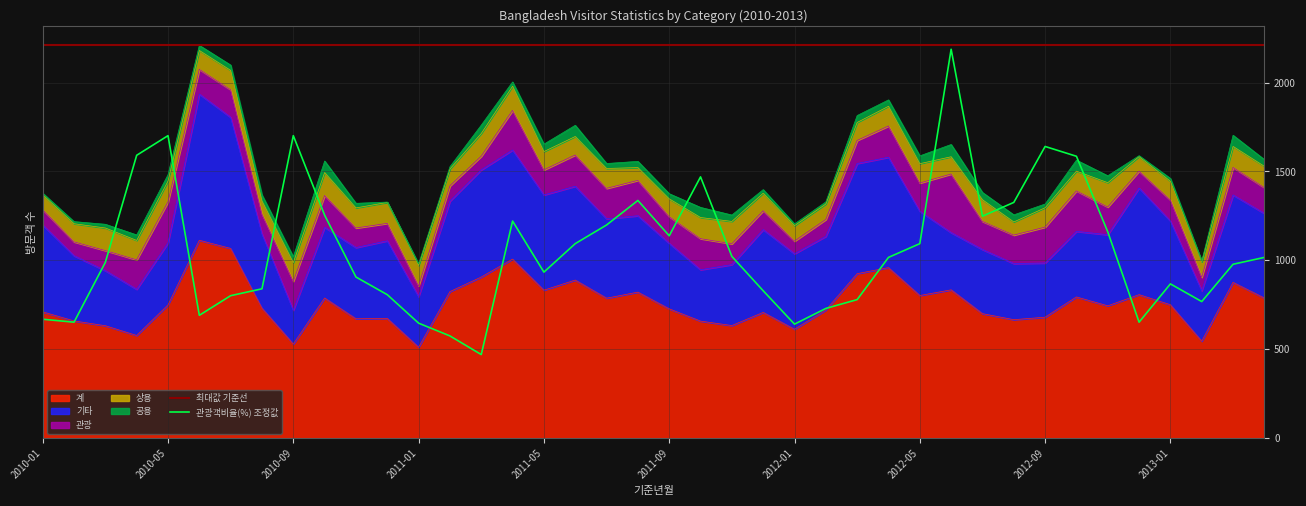

Between 2012-03 and 2012-10, which is larger?

2012-03